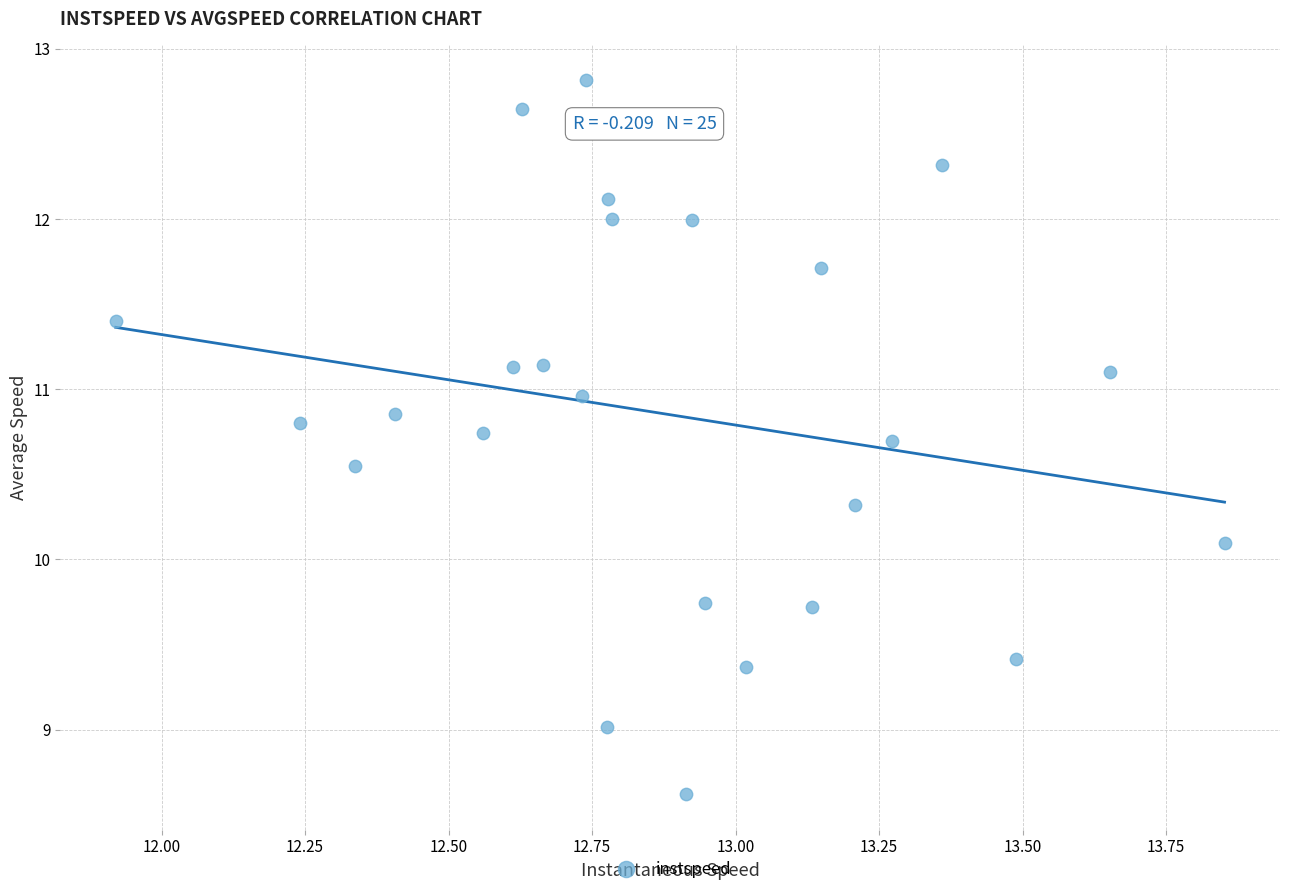

What is the range of Y values (max minus min)?

4.2